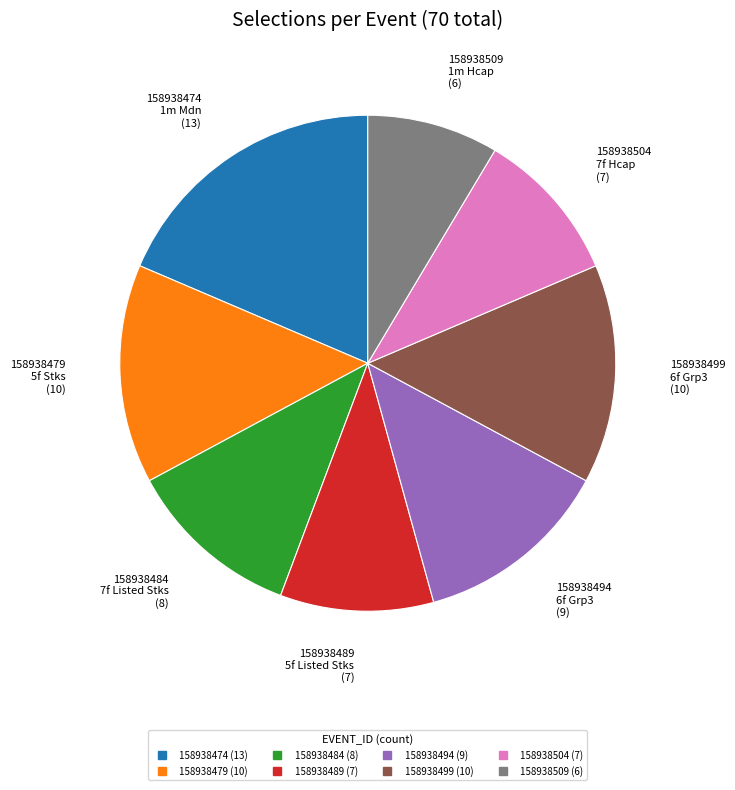

How many slices are in this pie chart?

8